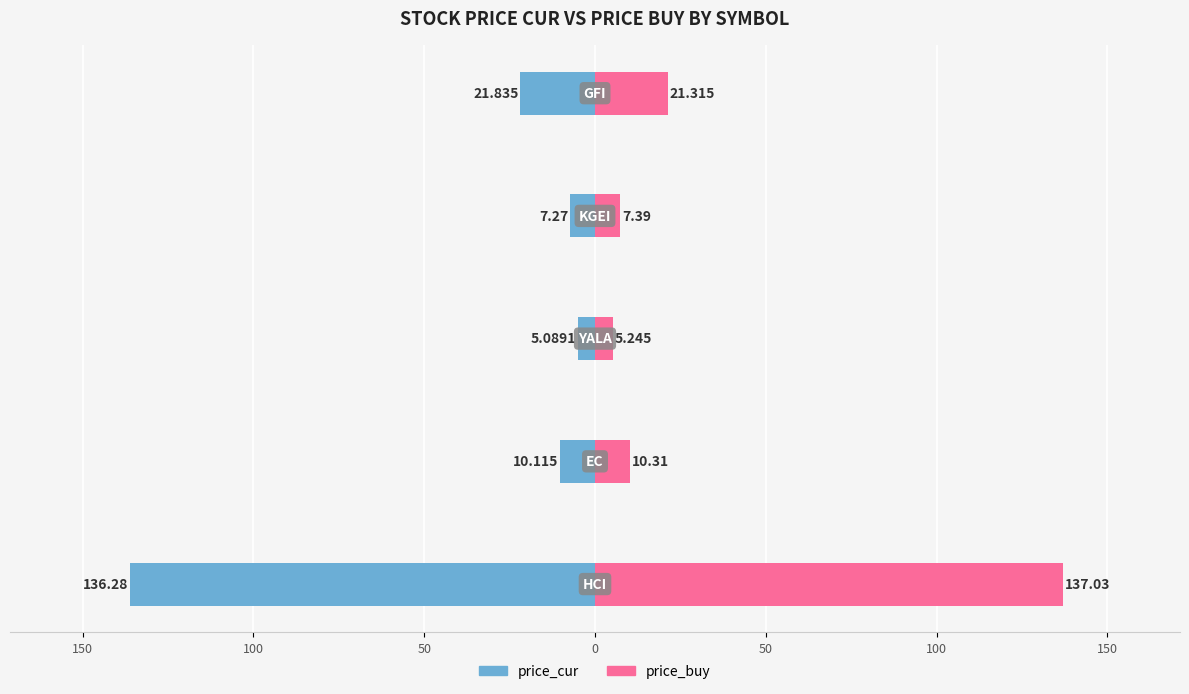

At how many categories does at least one series exceed 43?

1